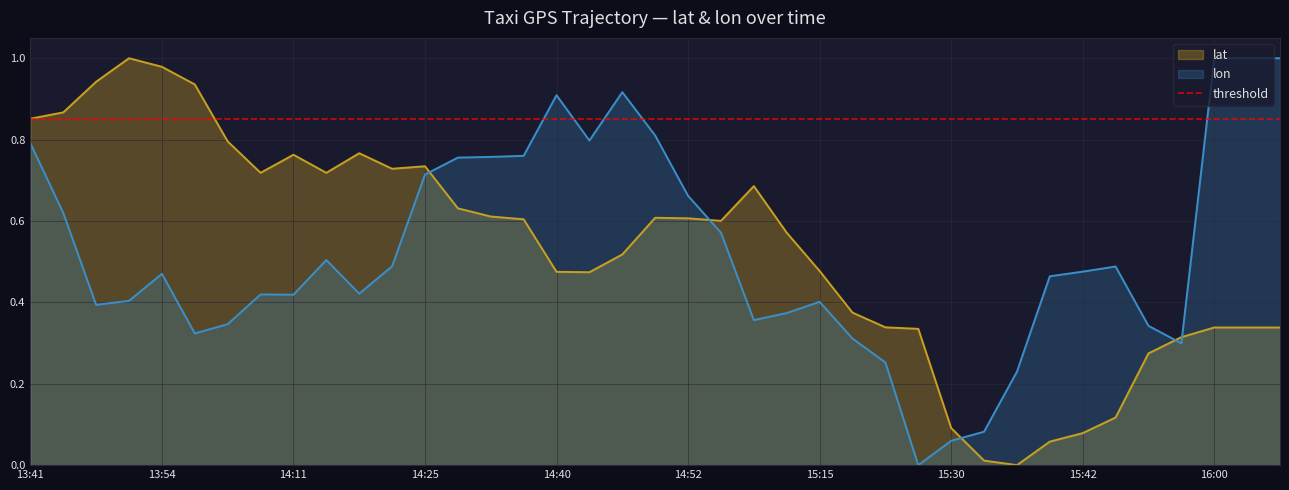

What is the label of the 37th point from the left?

16:00